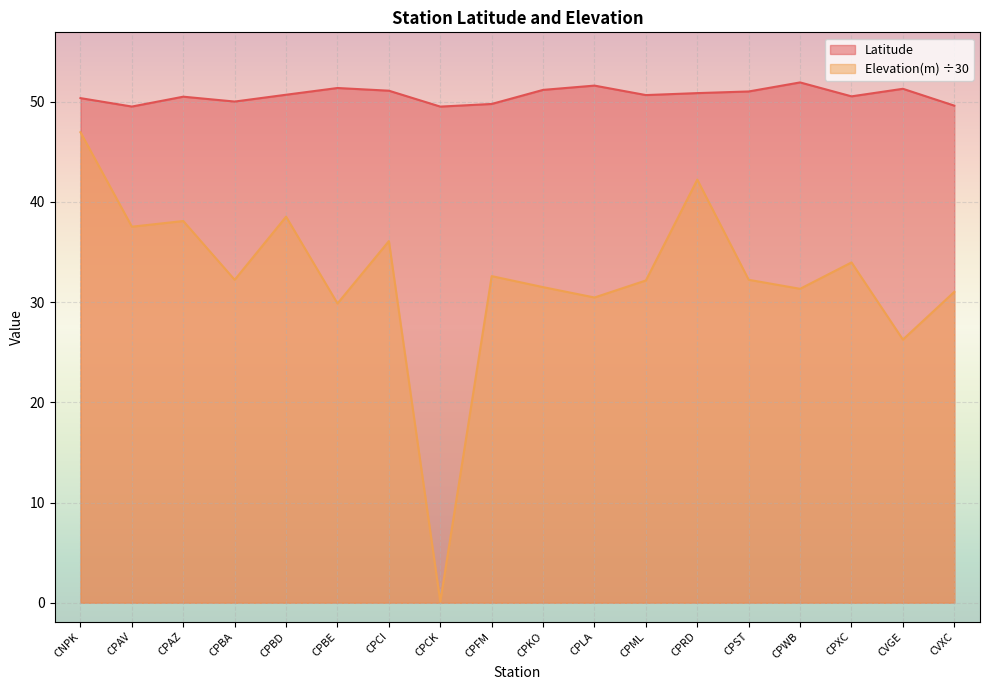

At which category does Elevation(m) reach its first local peak?

CPAZ